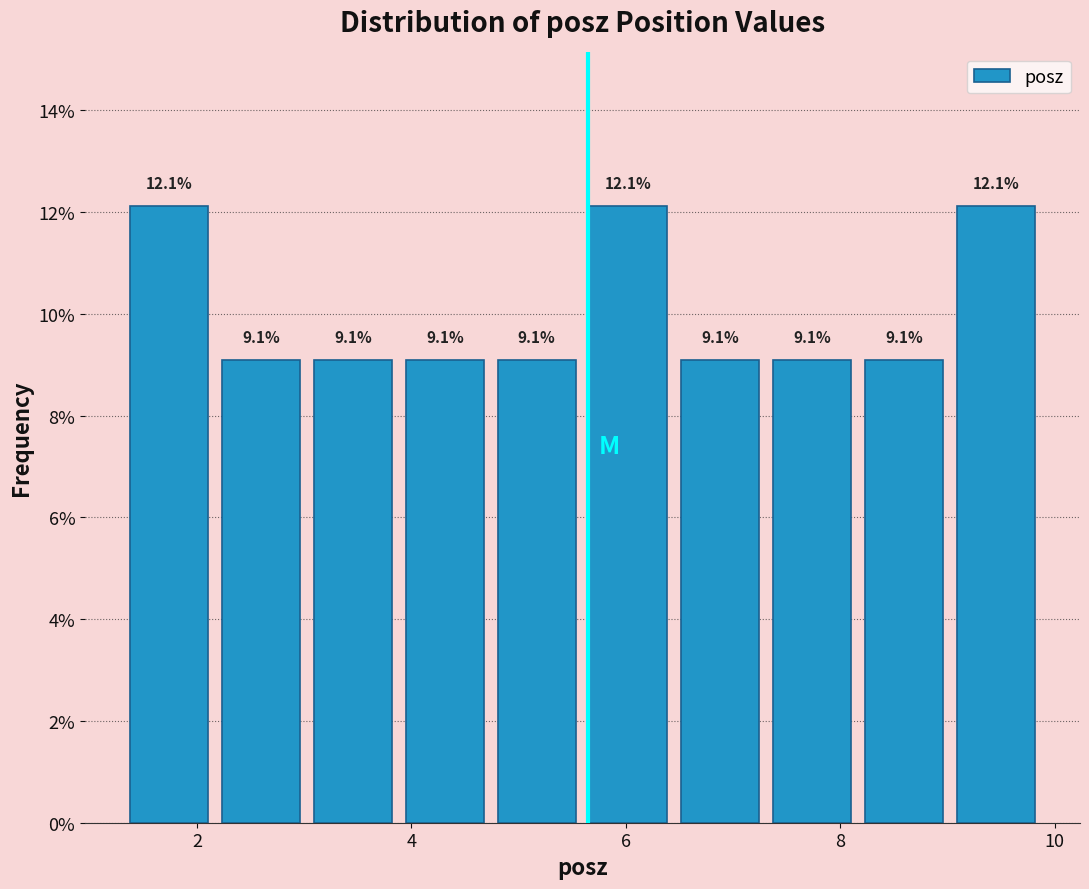

How tall is the bar that spans 8.2 to 9.0 on the x-axis? The bar edges are not printed on the chart, so give them approximately, as read against the axis.

9.1